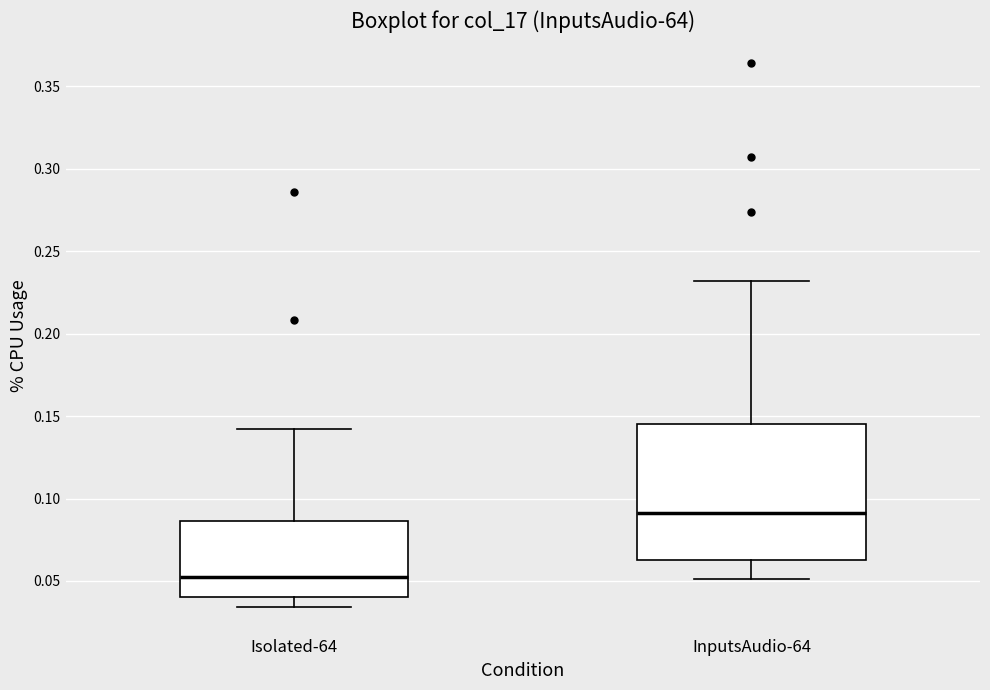

Where is the lower edge of the box for Isolated-64 on the y-axis? The values are not printed on the chart, so give them approximately, as read against the axis.

0.040